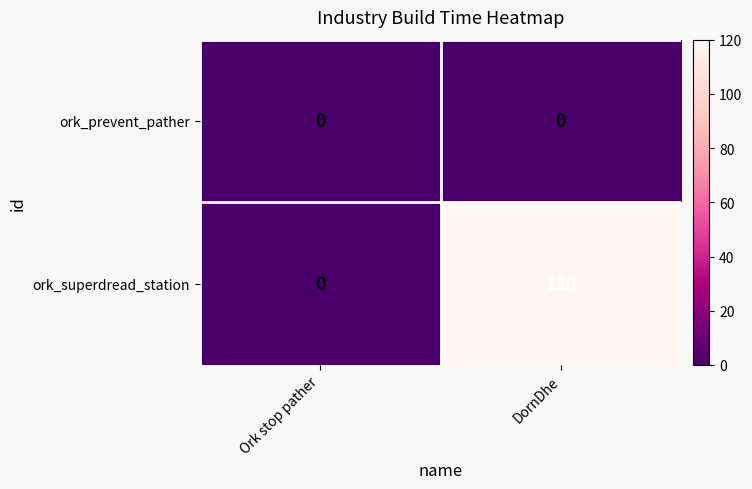

Reading left to right, transcribe all the data shown in this chart.

ork_prevent_pather: Ork stop pather=0	DornDhe=0
ork_superdread_station: Ork stop pather=0	DornDhe=120